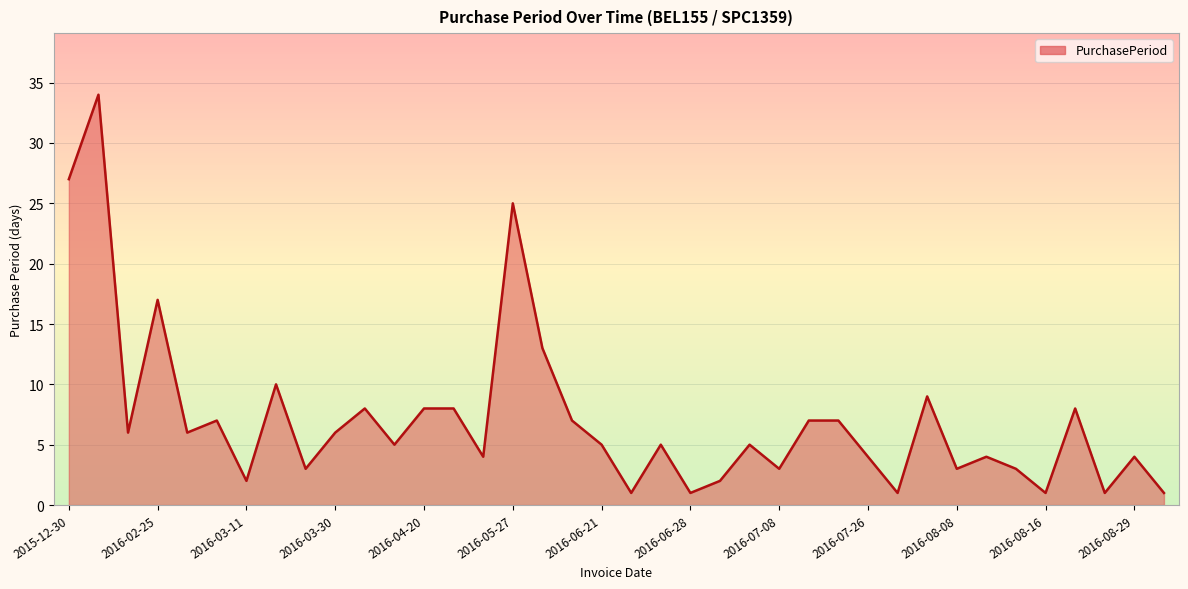

What is the maximum value shown in the chart?

34